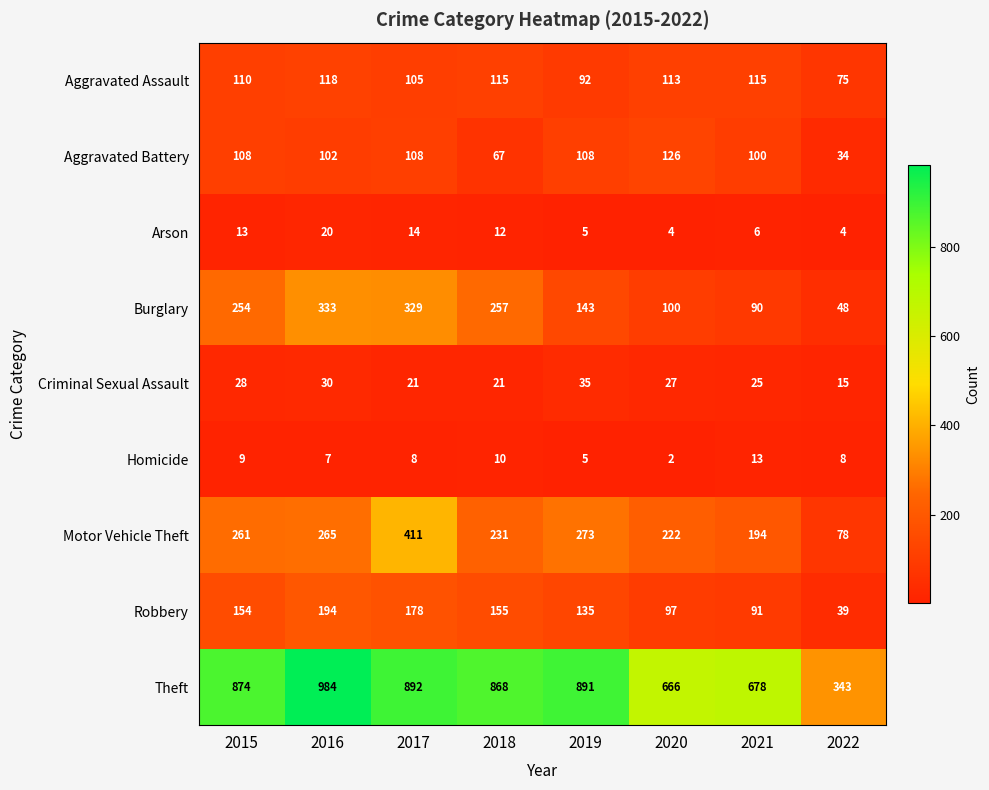

At 2015, list the series in order from largest to smallest.

Theft, Motor Vehicle Theft, Burglary, Robbery, Aggravated Assault, Aggravated Battery, Criminal Sexual Assault, Arson, Homicide